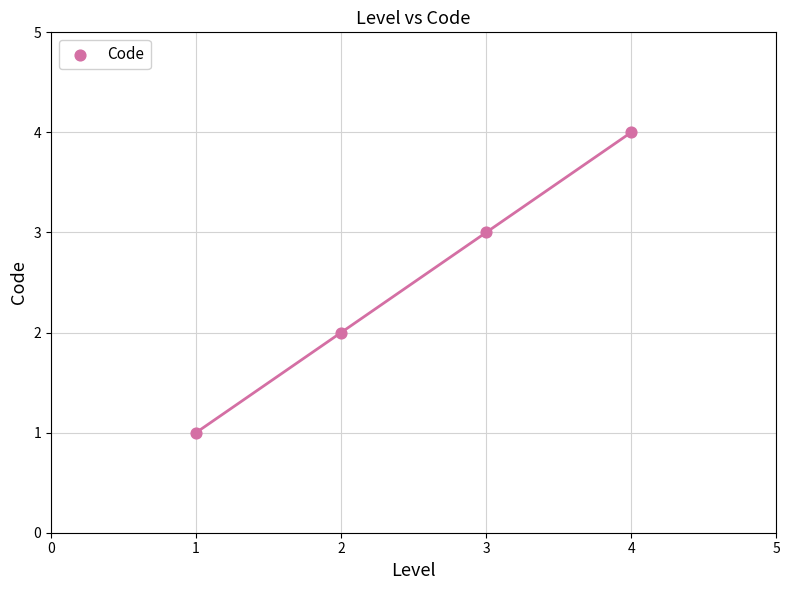

What is the range of X values (max minus min)?

3